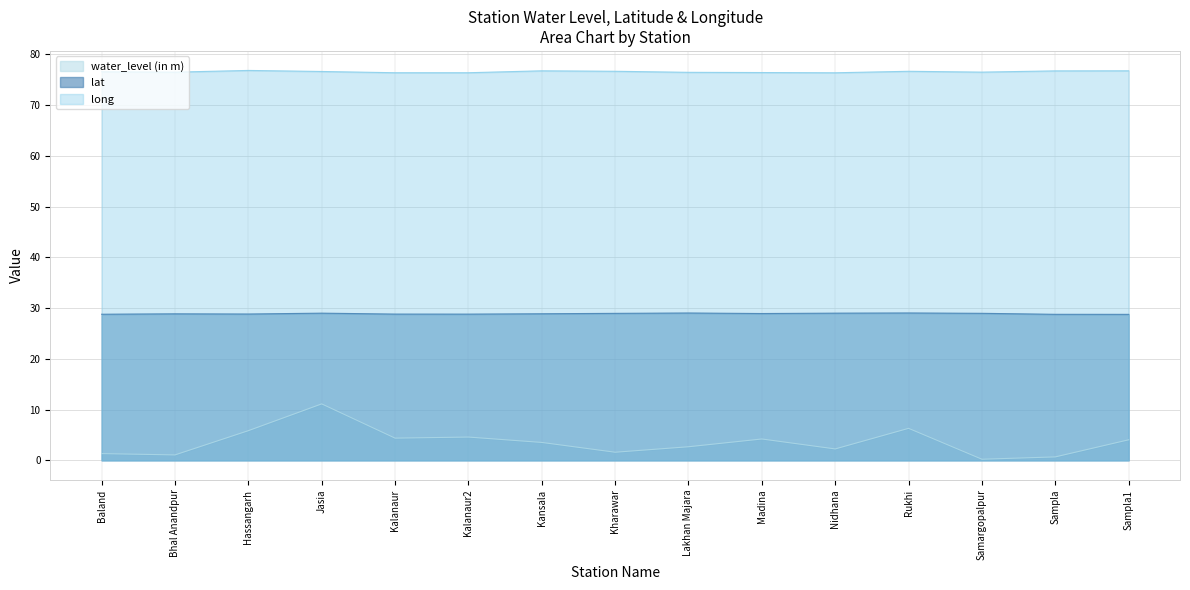

What are all the series names shown in the legend?

water_level (in m), lat, long